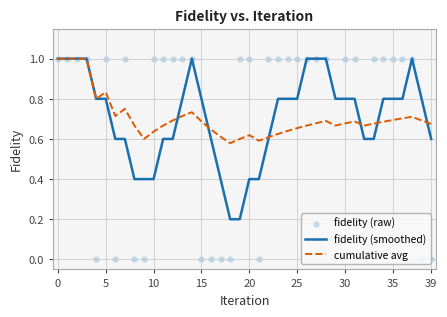

Which series contains the highest Y value?

fidelity (smoothed)